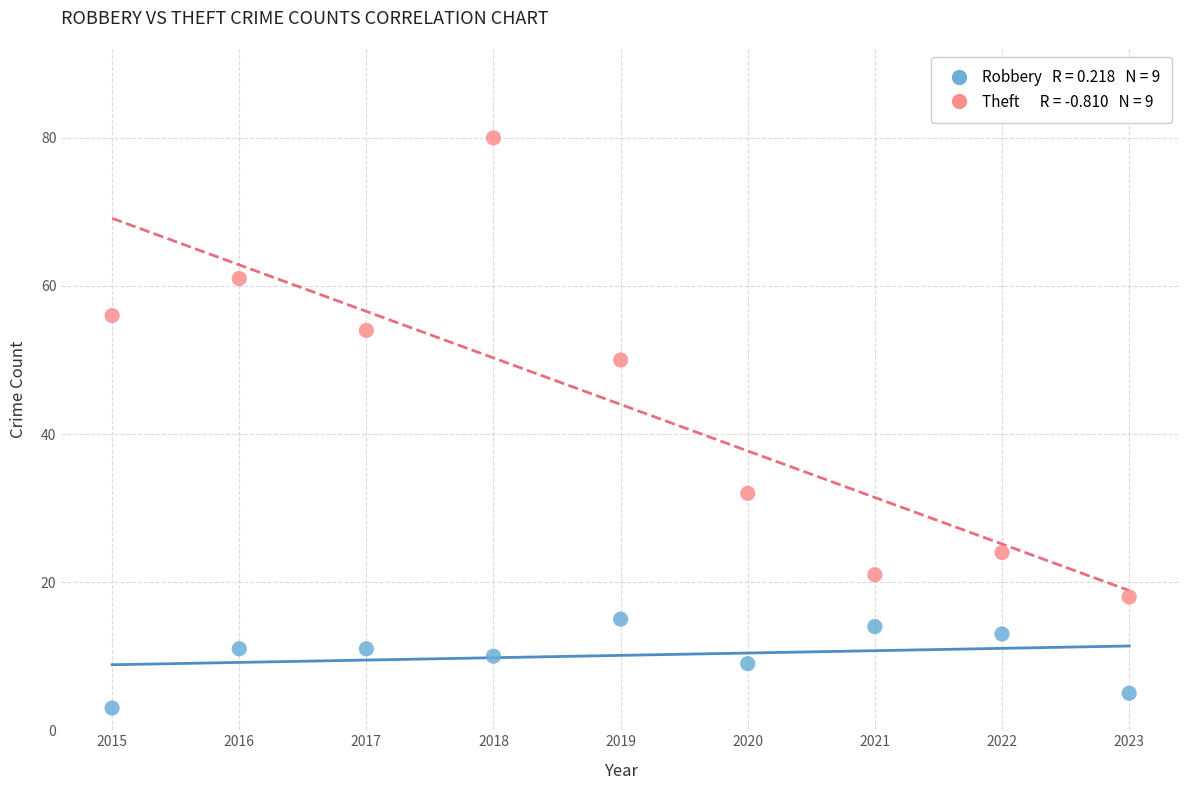

Across all data points, what is the range of X values (max minus min)?

8